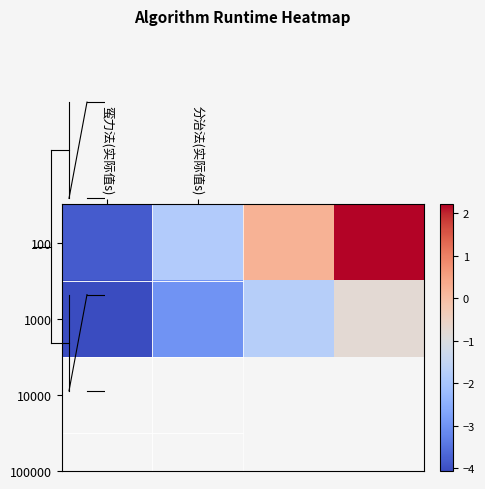

How many categories are shown in the chart?

4